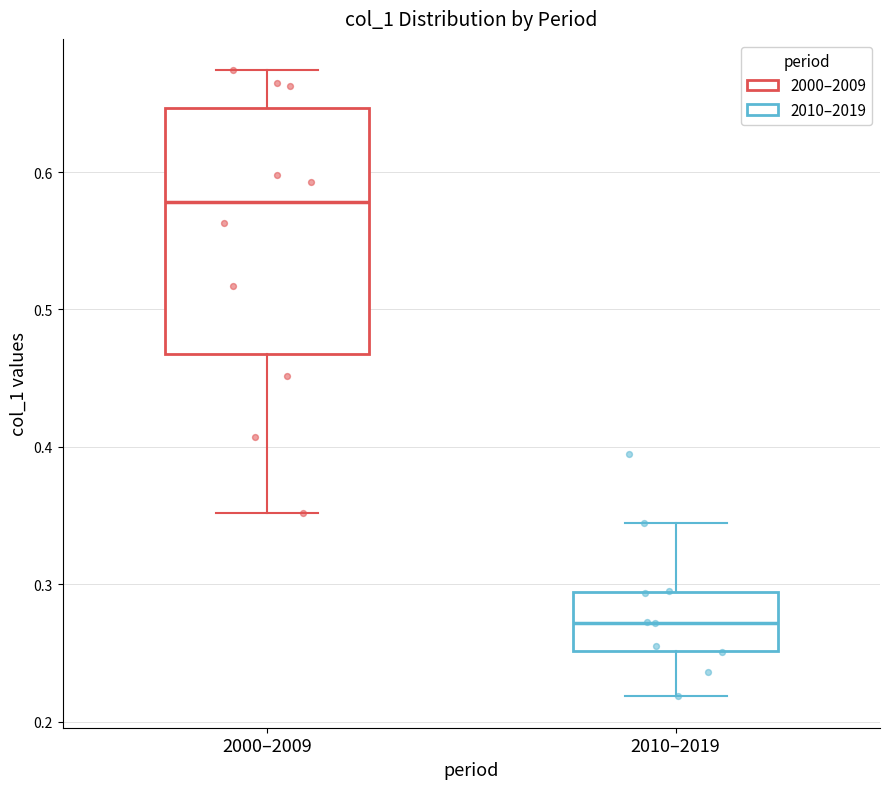

Reading left to right, transcribe this box plot: for each box, give where its median line is, the range the box spans, and where its two whiskers end, as read against the y-axis. The values are not printed on the chart, so give them approximately, as read against the axis.

2000–2009: median 0.58, box 0.47 to 0.65, whiskers 0.35 to 0.67
2010–2019: median 0.27, box 0.25 to 0.29, whiskers 0.22 to 0.34